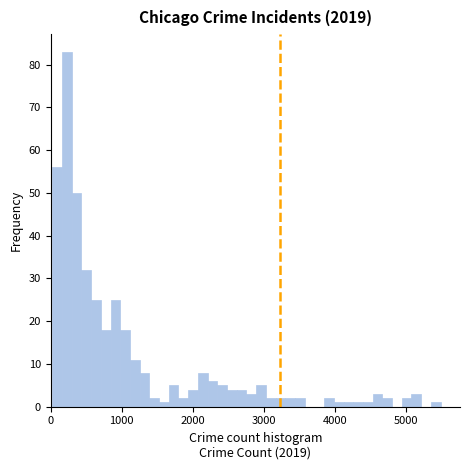

Read against the x-axis, roughly where is the centre of the tallest bar?

200